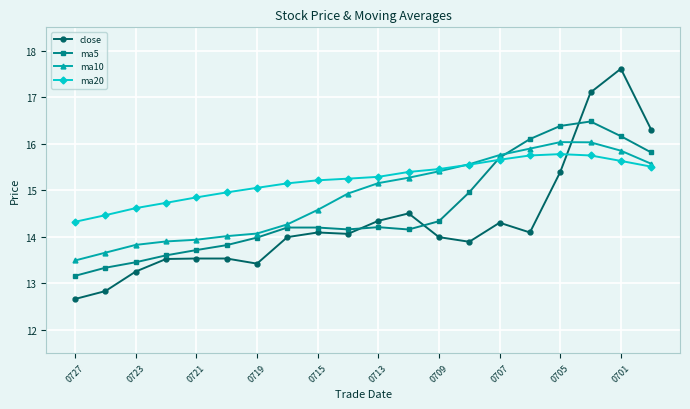

What is the highest value of the close series?

17.6